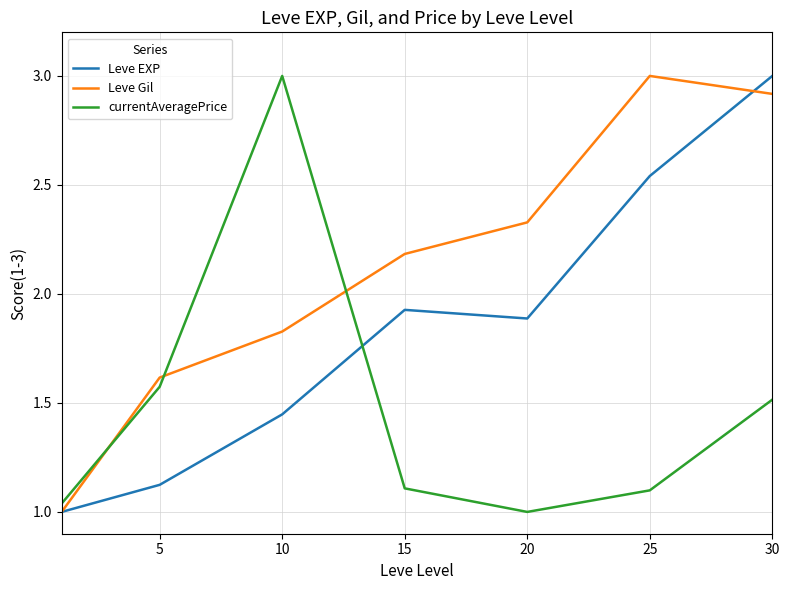

Rank the series by their average value, from highest to lowest.

Leve Gil, Leve EXP, currentAveragePrice